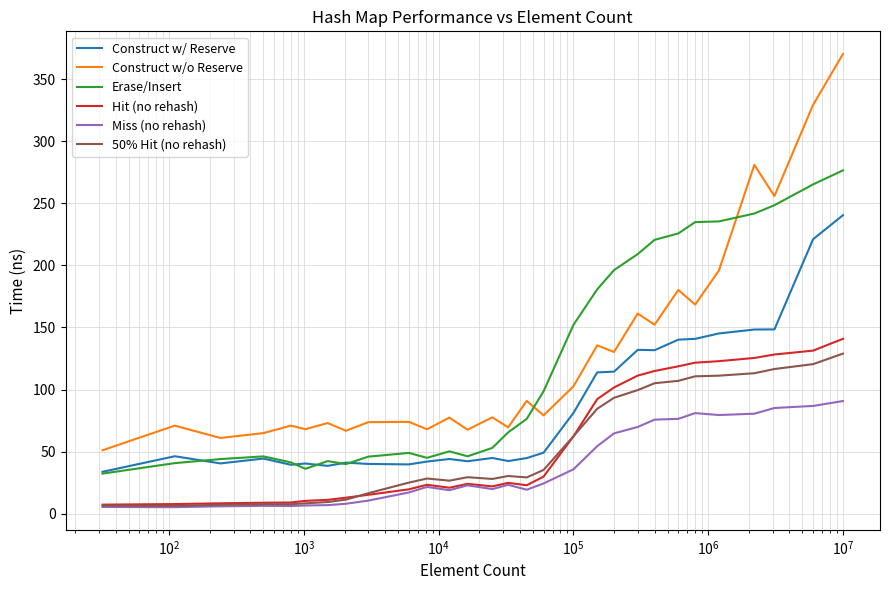

What is the maximum value shown in the chart?

370.2